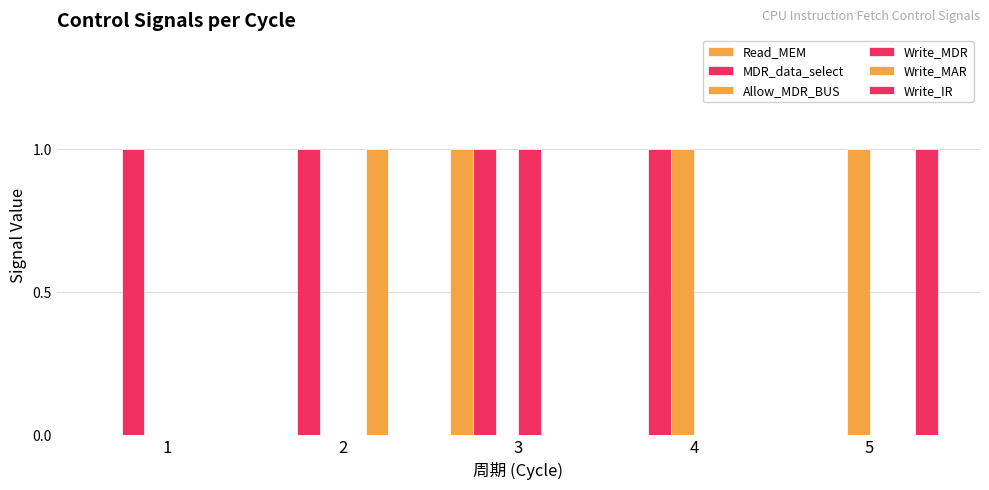

Count the number of categories in the chart.

5